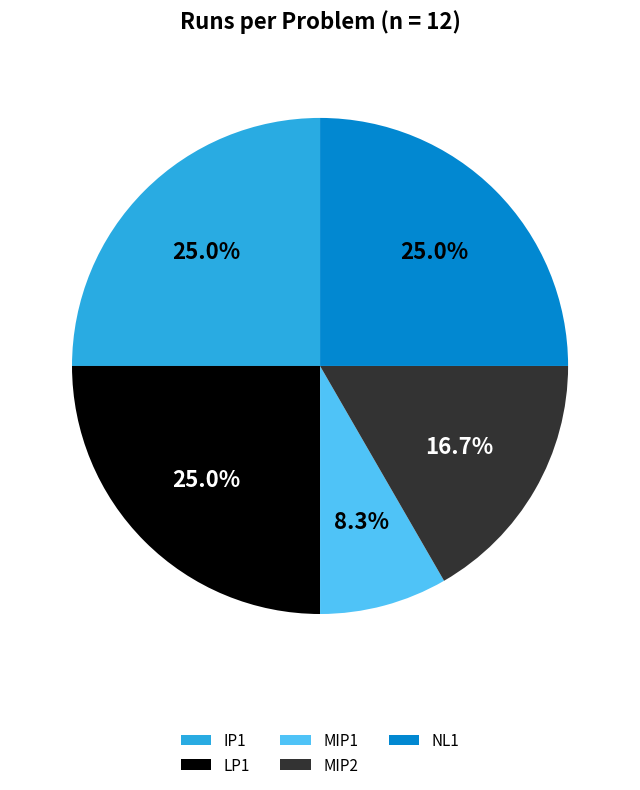

Combined, what portion of the pie is NL1 and MIP2?

41.7%